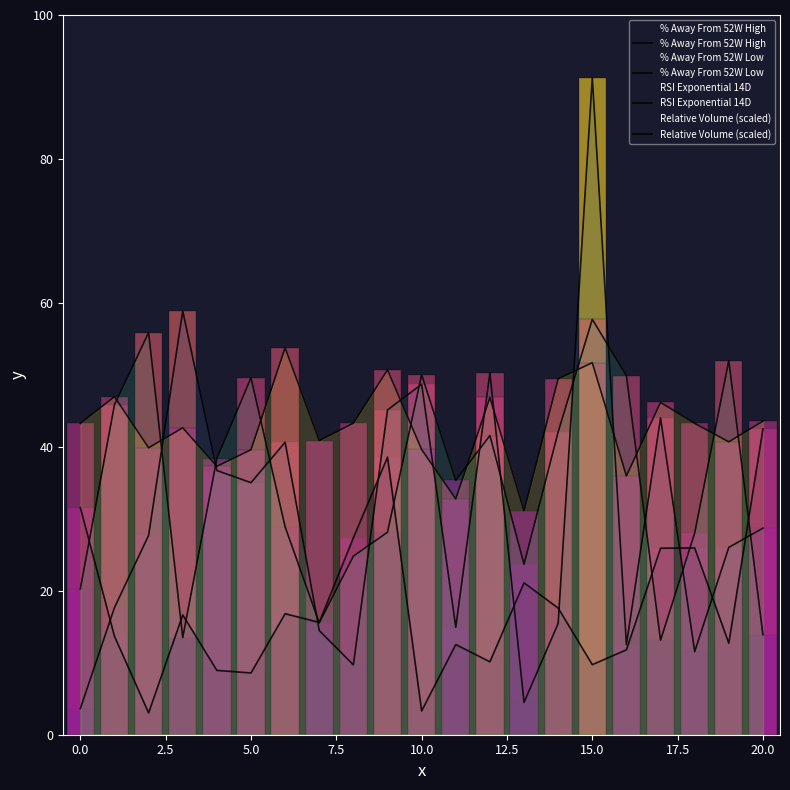

Count the number of categories in the chart.

21